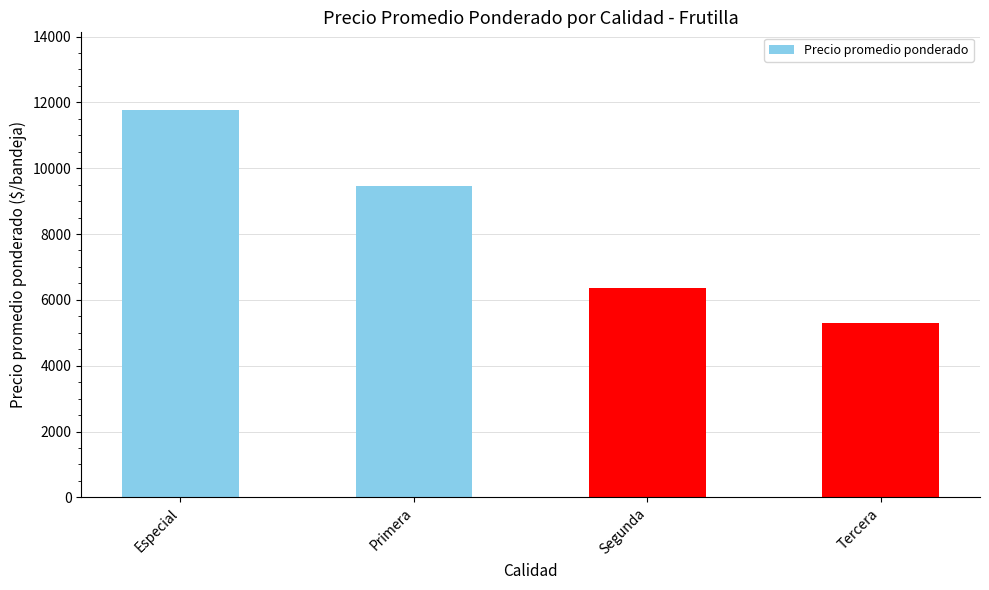

Rank the categories by value from lowest to highest.

Tercera, Segunda, Primera, Especial